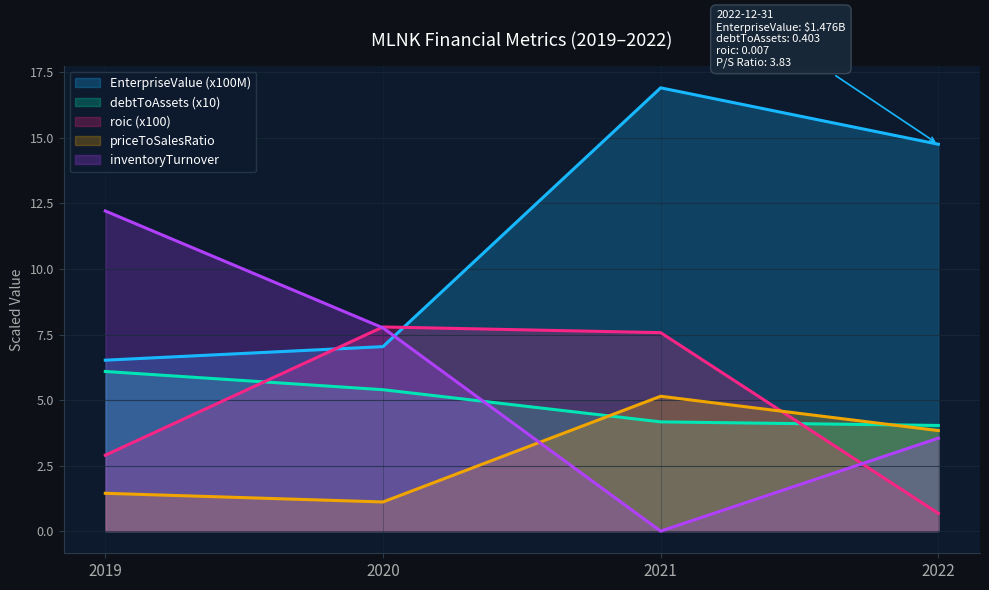

What are all the series names shown in the legend?

EnterpriseValue (x100M), debtToAssets (x10), roic (x100), priceToSalesRatio, inventoryTurnover